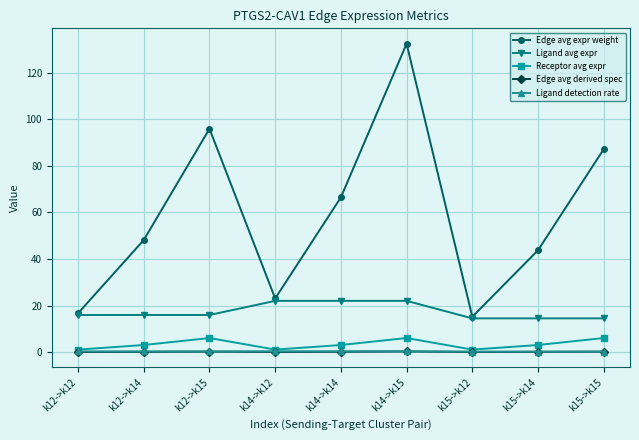

True or false: Edge avg derived spec has a value of 0.1 at k12->k14.

True